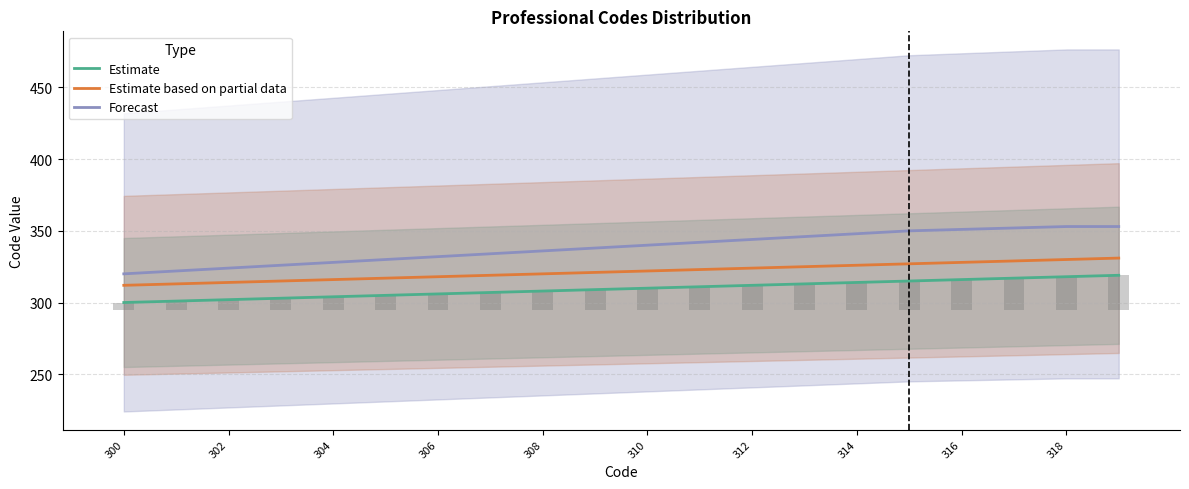

How many data points does each series have?

20